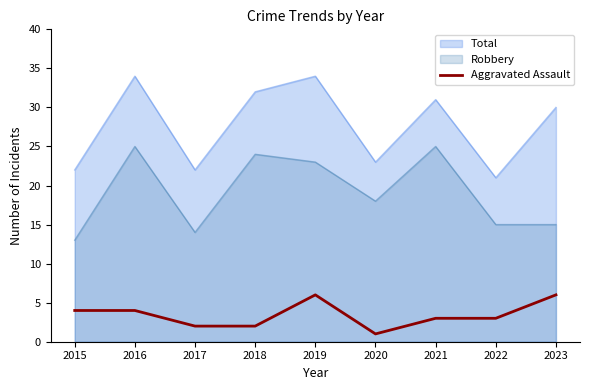

What is the greatest value displayed?

34